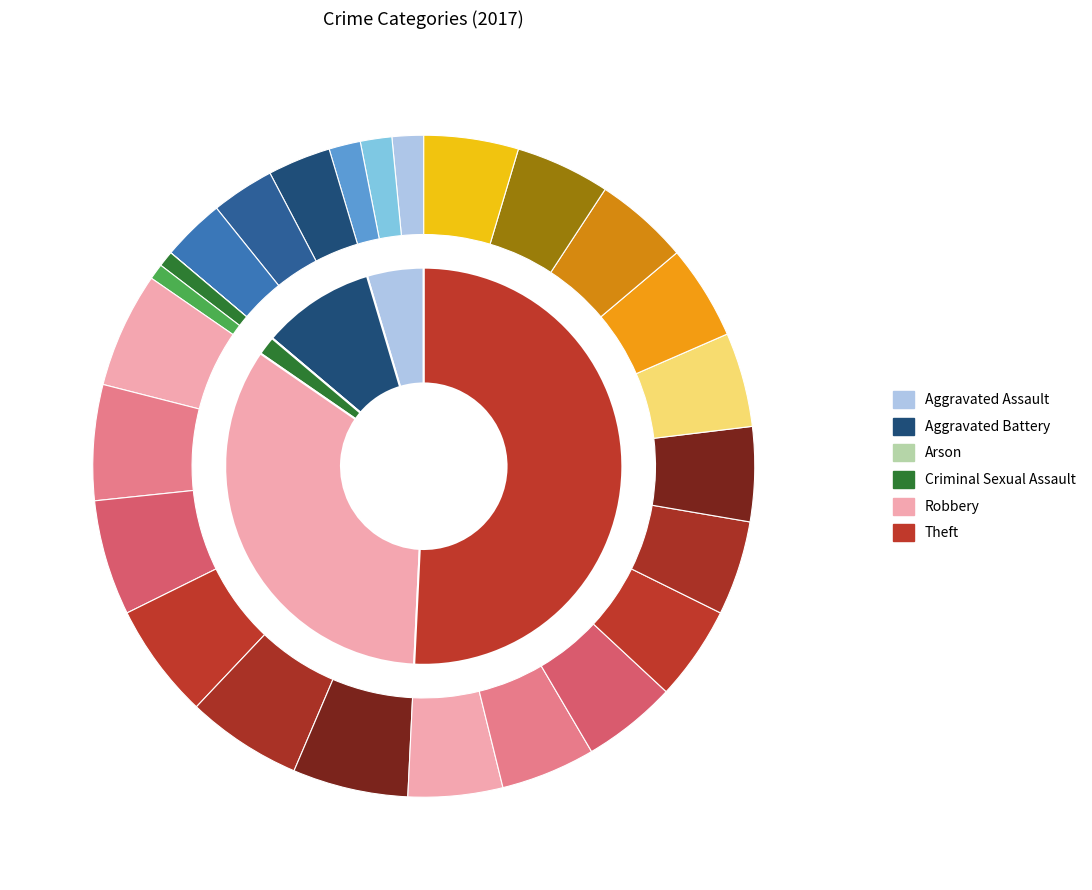

The 4 slice represents 34% of the pie. True or false?

True